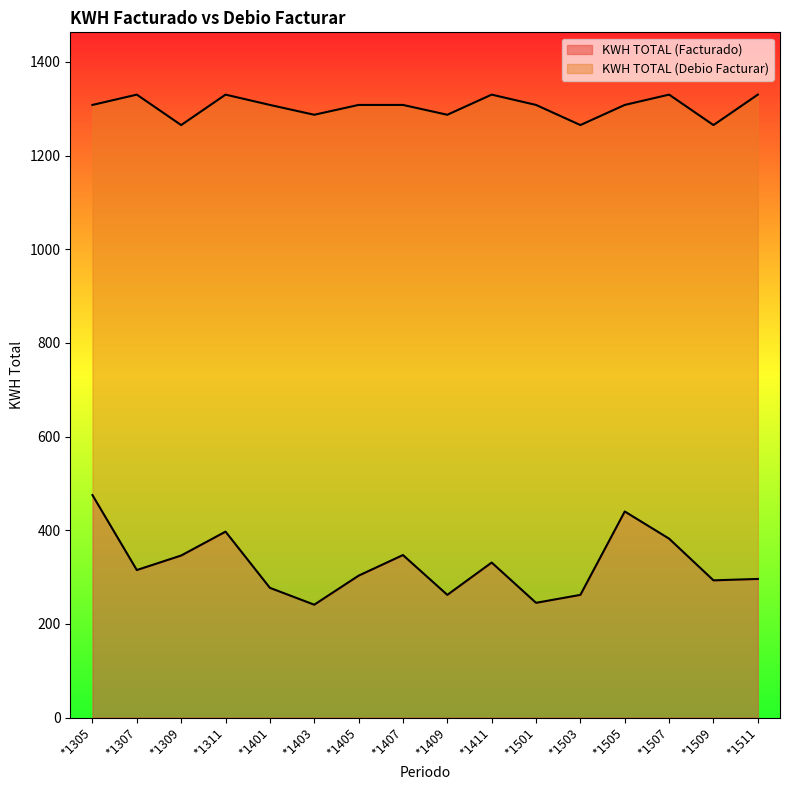

True or false: KWH TOTAL (Debio Facturar) and KWH TOTAL (Facturado) cross at least once.

False